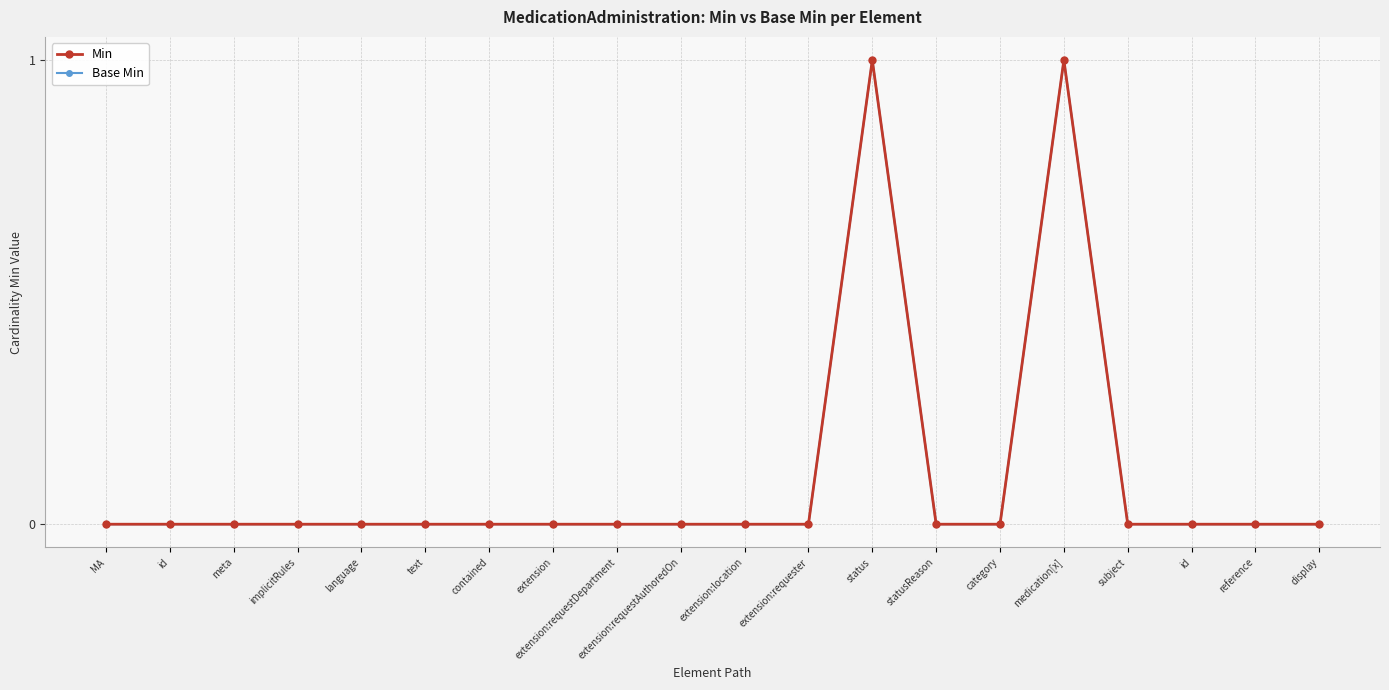

Reading left to right, what are all the values shown in this chart?

Min: MA=0	id=0	meta=0	implicitRules=0	language=0	text=0	contained=0	extension=0	extension:requestDepartment=0	extension:requestAuthoredOn=0	extension:location=0	extension:requester=0	status=1	statusReason=0	category=0	medication[x]=1	subject=0	id=0	reference=0	display=0
Base Min: MA=0	id=0	meta=0	implicitRules=0	language=0	text=0	contained=0	extension=0	extension:requestDepartment=0	extension:requestAuthoredOn=0	extension:location=0	extension:requester=0	status=1	statusReason=0	category=0	medication[x]=1	subject=0	id=0	reference=0	display=0